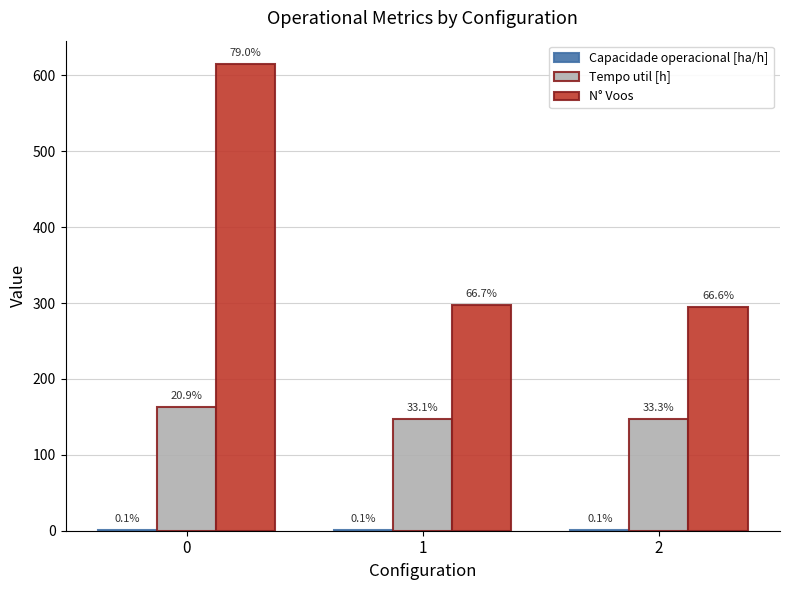

What is the difference between the N° Voos values at 0 and 2?

320.0